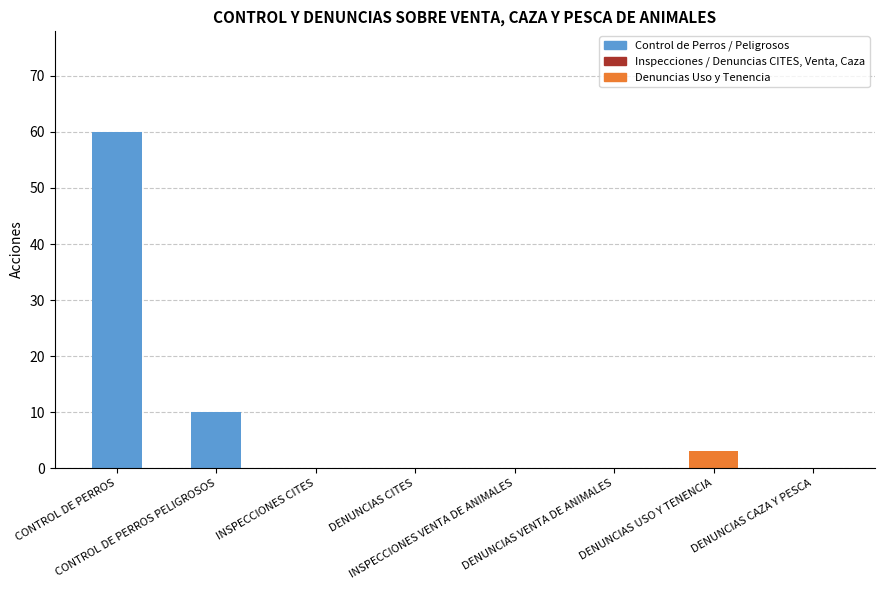

Count the number of values greater than 0.

3